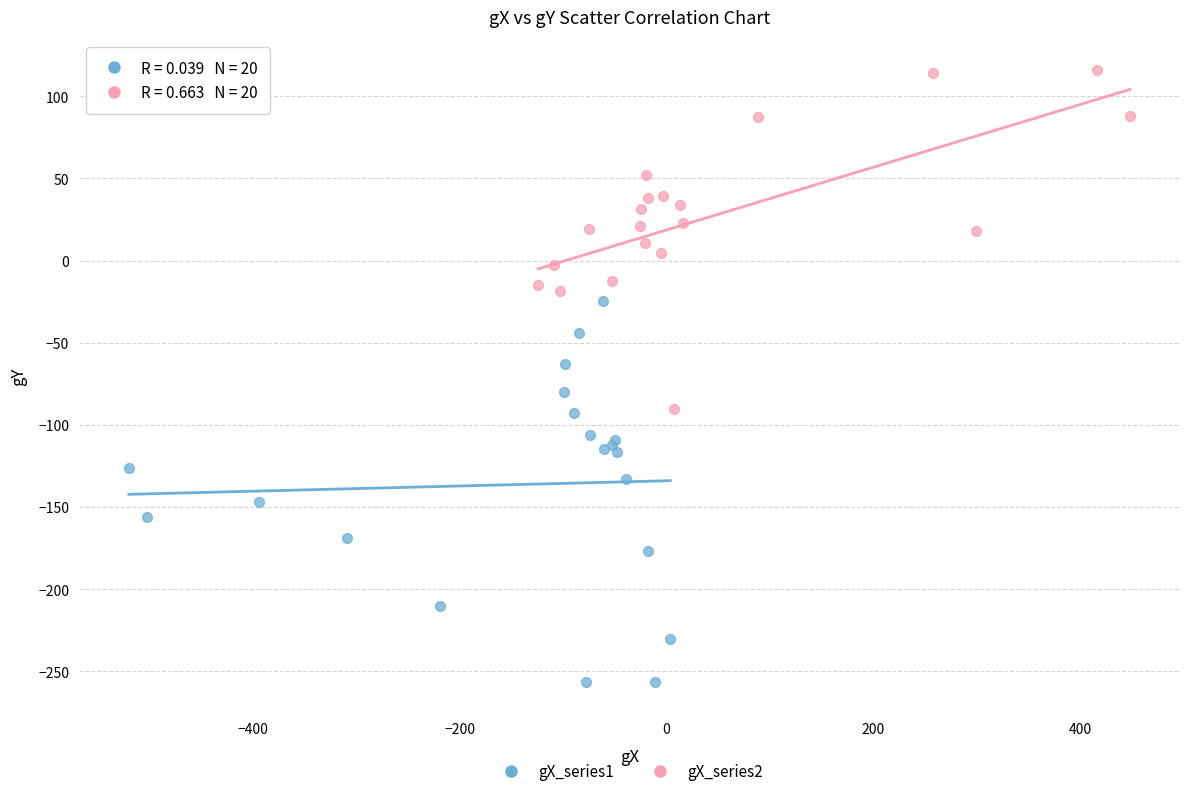

Which series has the largest Y range (max minus min)?

gX_series1